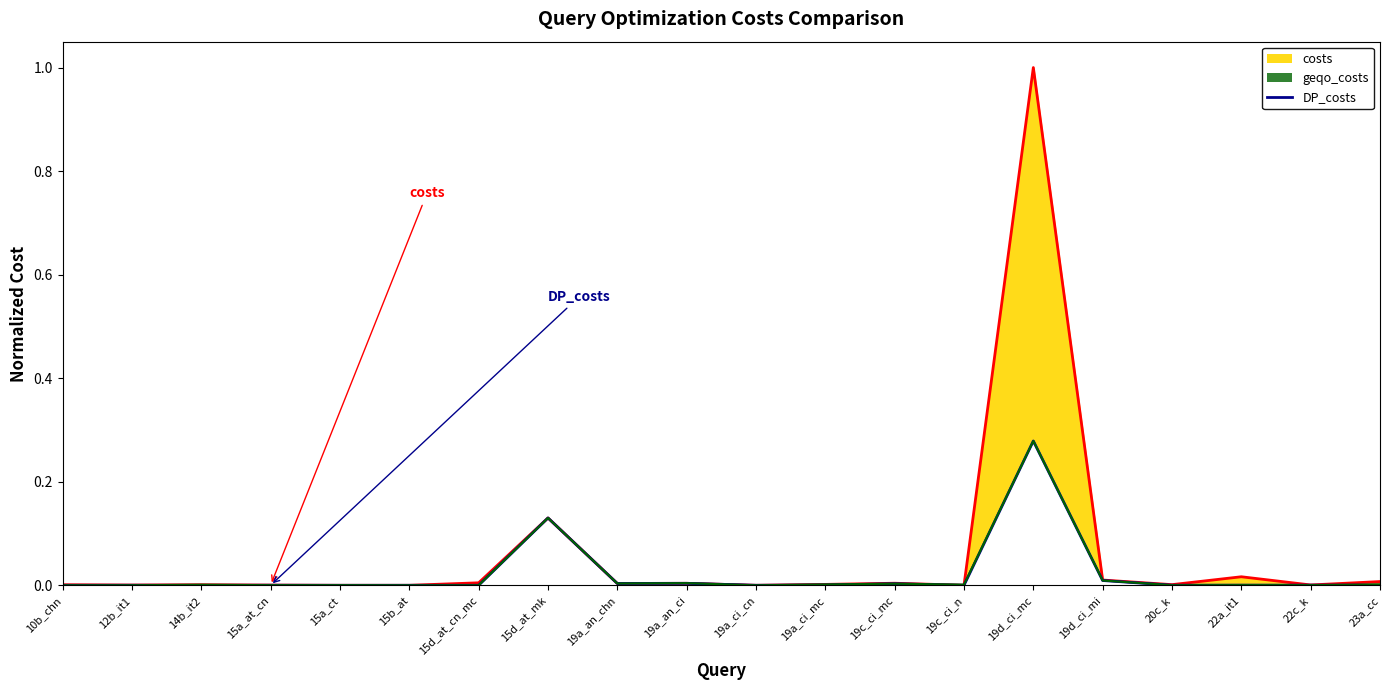

Does the chart have visible grid lines?

No